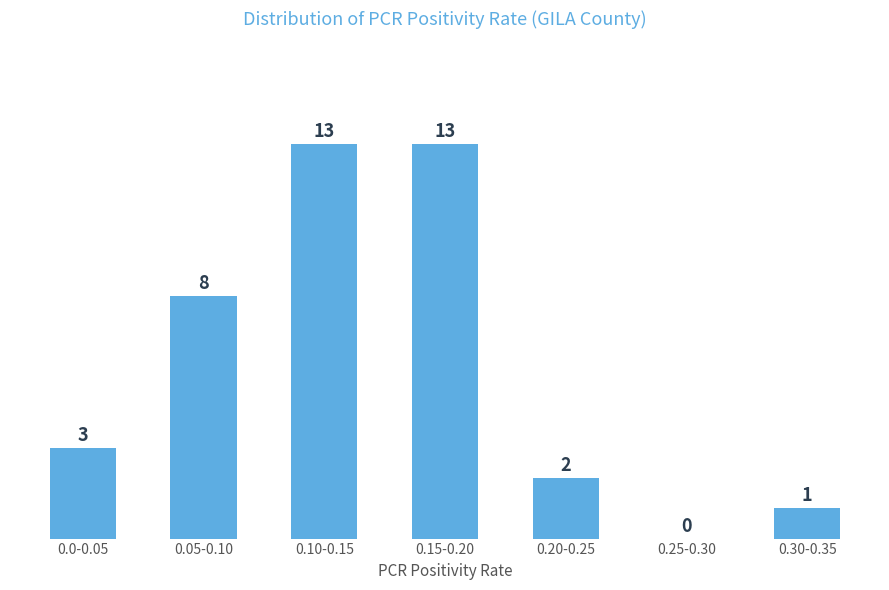

Reading left to right, extract all data points from this chart.

0.0-0.05=3	0.05-0.10=8	0.10-0.15=13	0.15-0.20=13	0.20-0.25=2	0.25-0.30=0	0.30-0.35=1